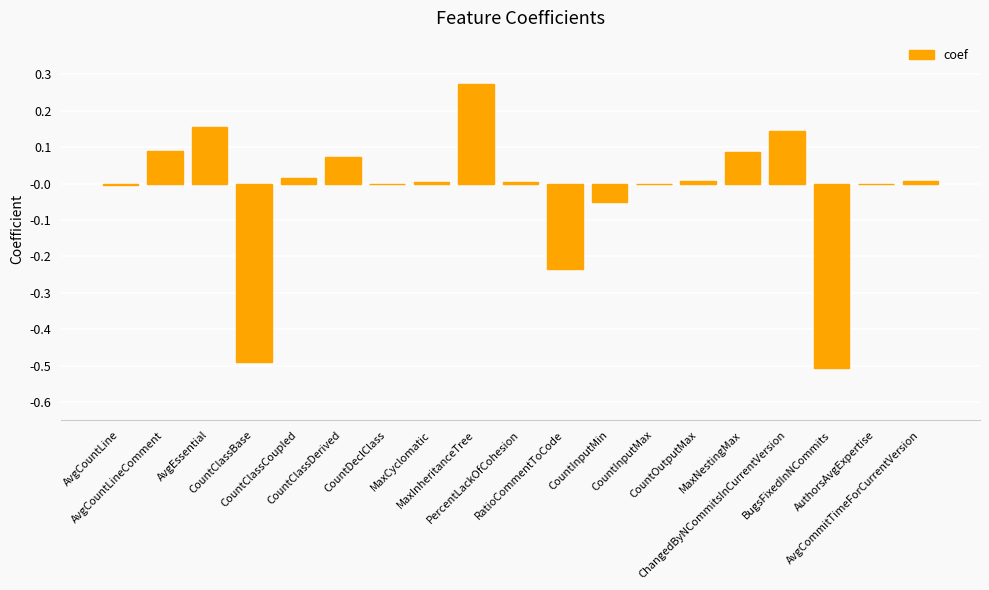

What is the sum of all values?

-0.4